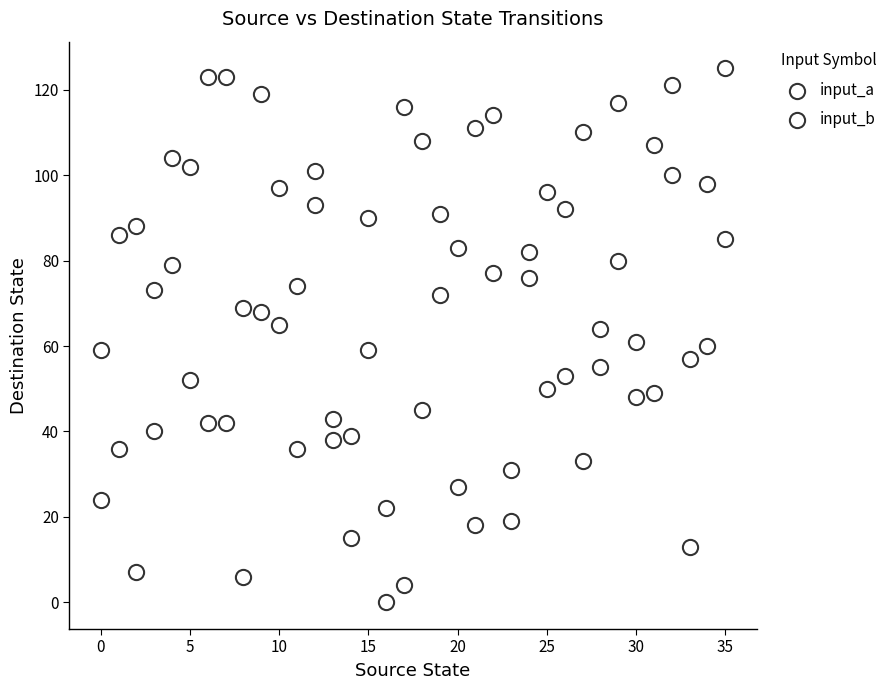

Count the number of points in this scatter plot.

72